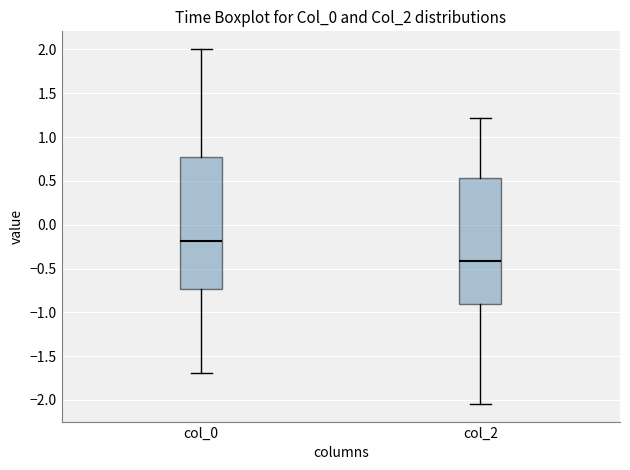

Where is the lower edge of the box for col_0 on the y-axis? The values are not printed on the chart, so give them approximately, as read against the axis.

-0.75